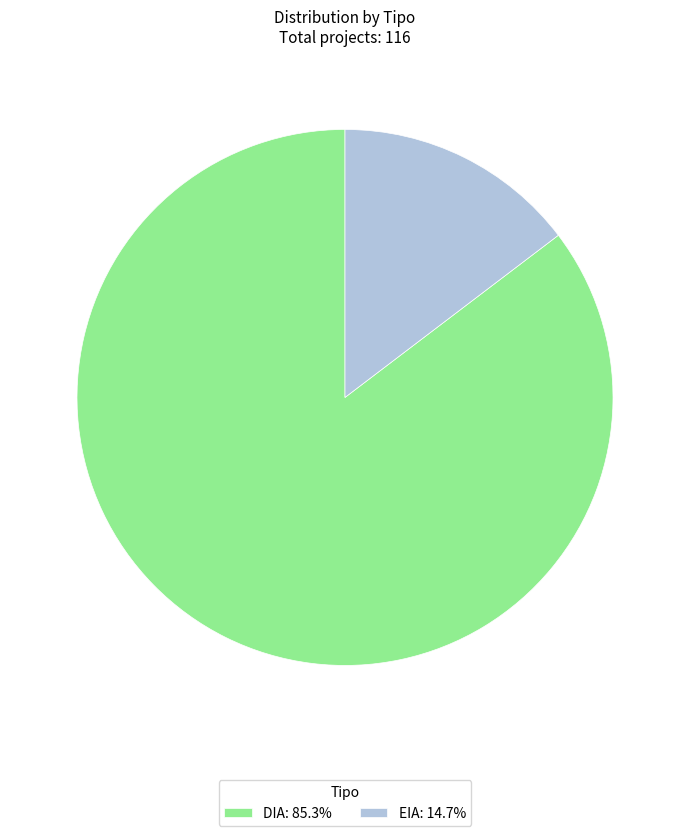

Is the sum of EIA: 14.7% and DIA: 85.3% greater than half?

Yes